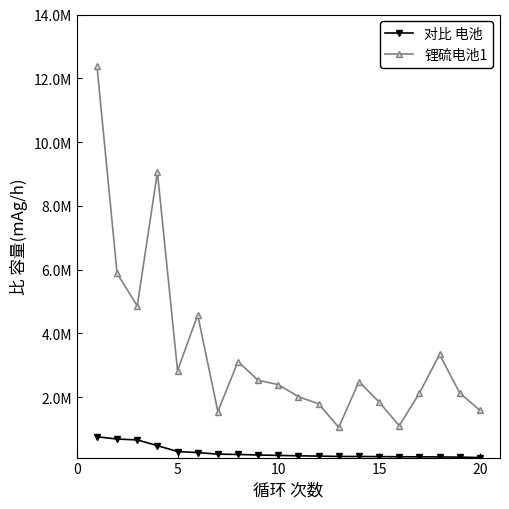

What is the value of the 锂硫电池1 point at the 2nd from the left?

5878234